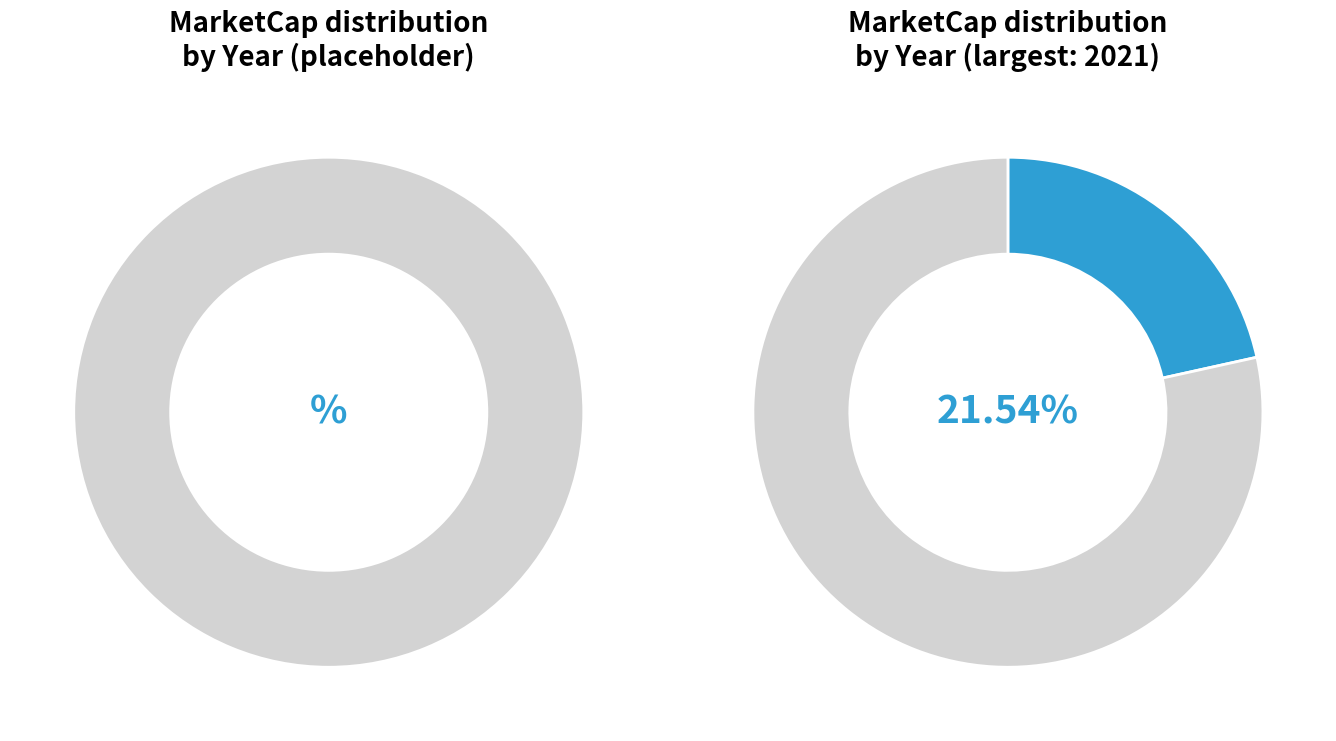

What percentage is the 2016Q3 slice, to the nearest percent?

3%